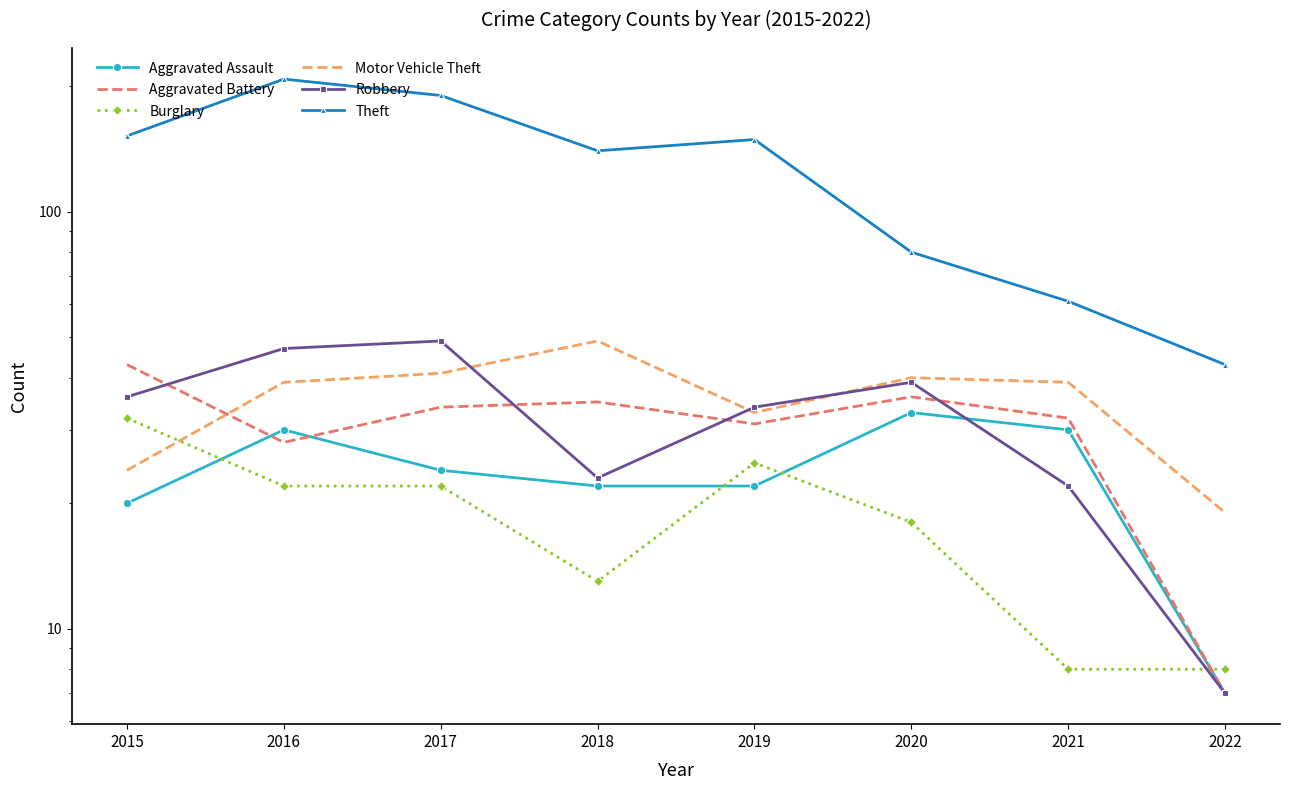

What is the total value across all series at 2016?

374